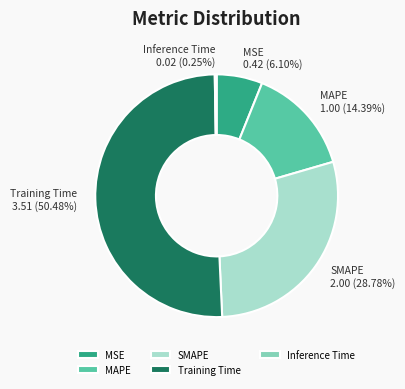

Which has a higher value, MAPE or MSE?

MAPE